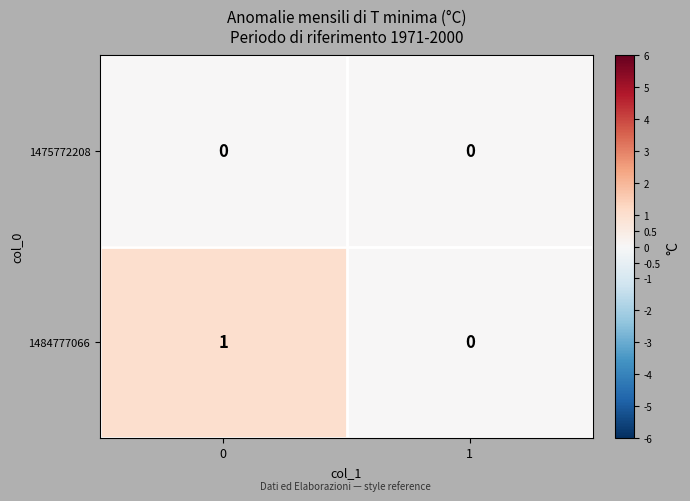

Which series has the largest range (max minus min)?

1484777066